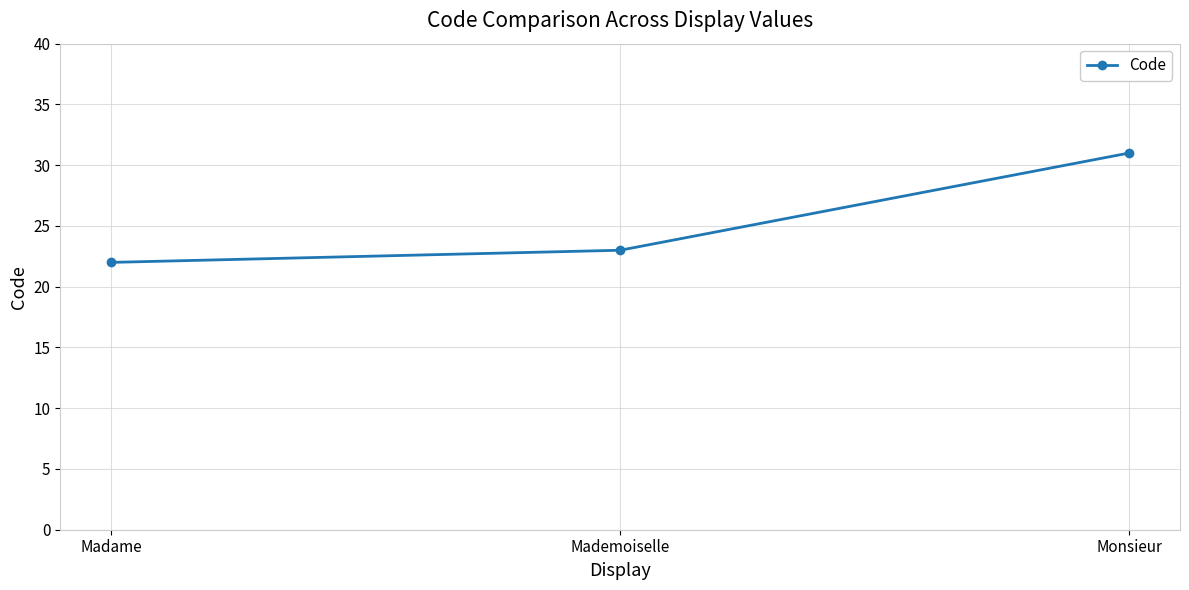

The chart shows a value of 22 at Madame. True or false?

True